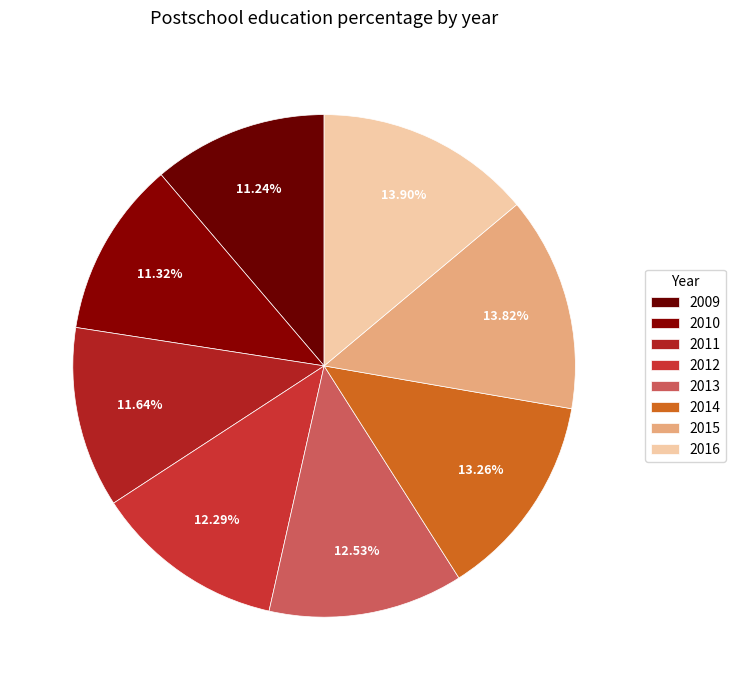

How much of the chart is everything except 2014?

86.7%